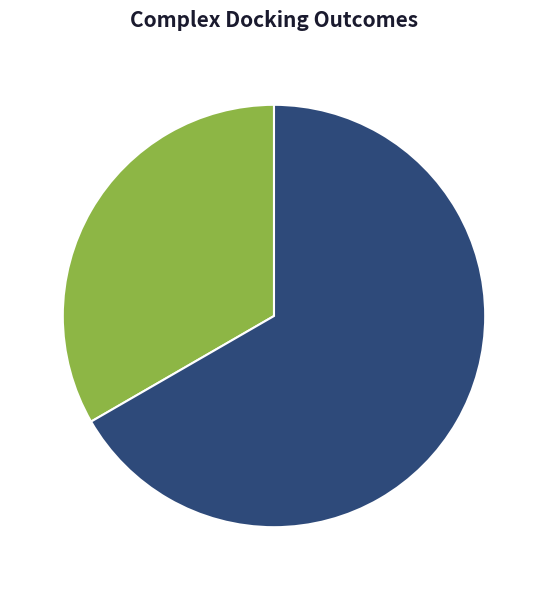

How many slices are in this pie chart?

2